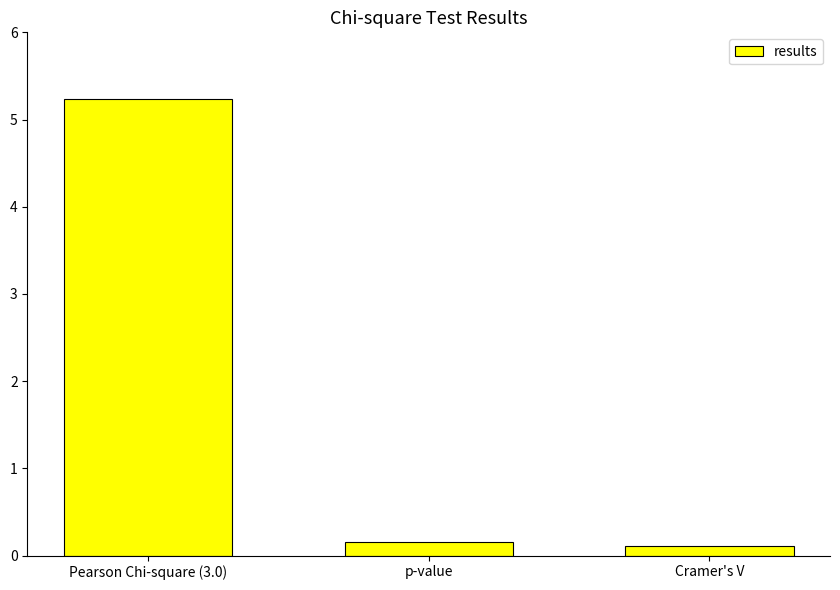

What is the greatest value displayed?

5.2